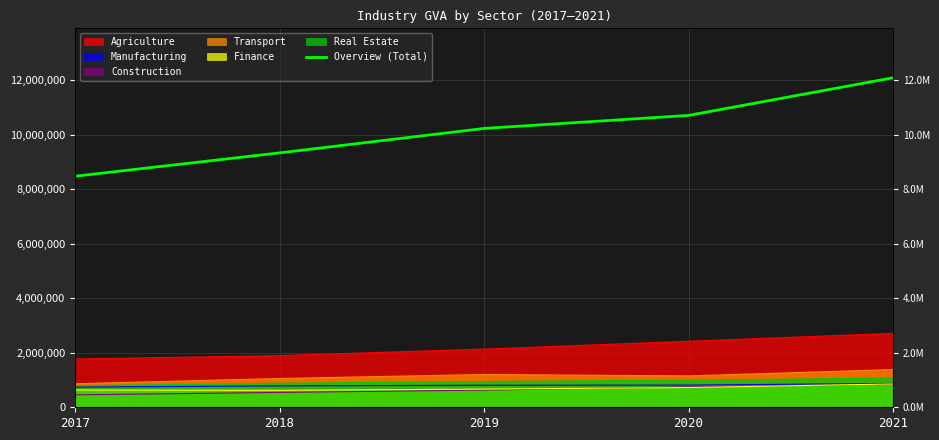

The value at 2018 is 9340307. True or false?

True